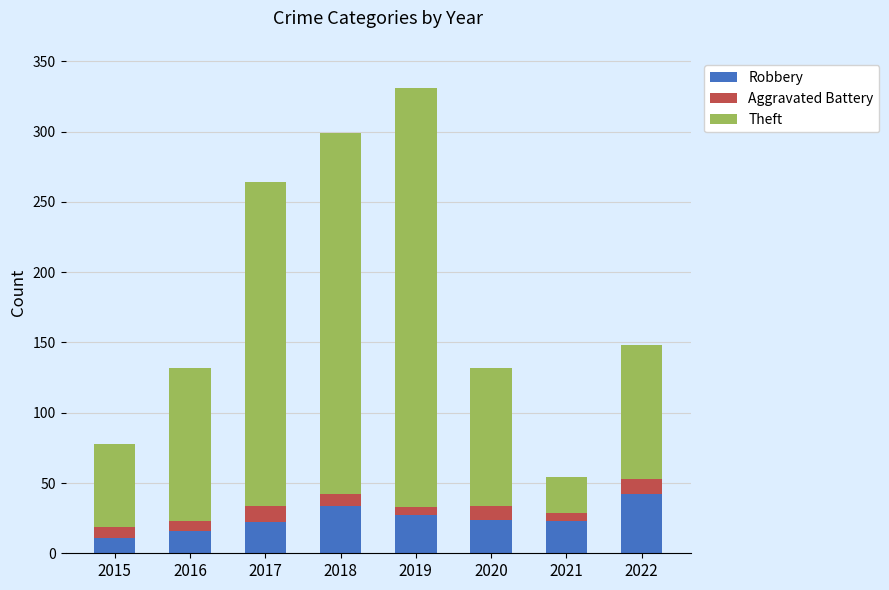

Read the Robbery value at 2015.

11